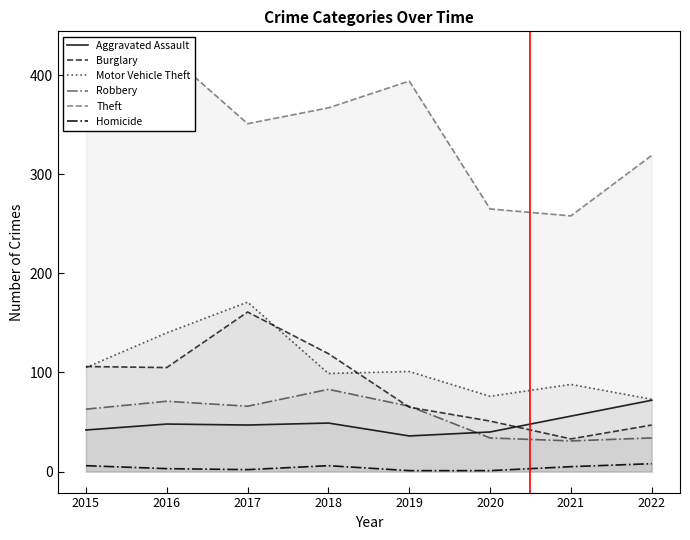

How many data points in Theft are above 356?

3